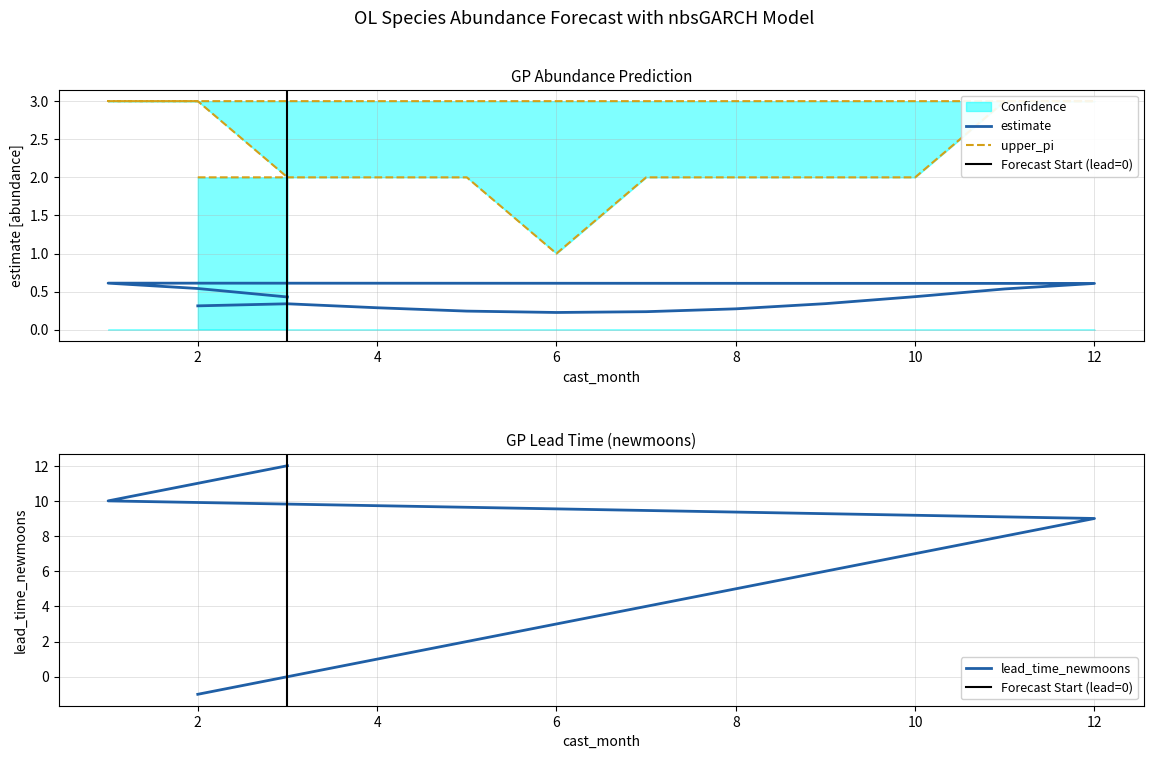

Read the estimate value at 5.

0.2